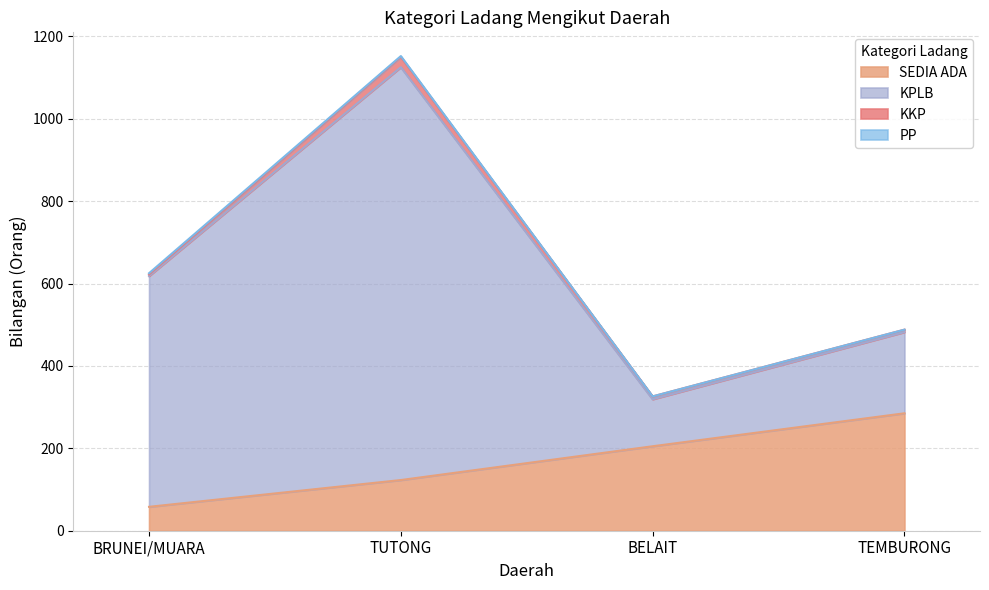

List the series in order of their peak value, highest first.

KPLB, SEDIA ADA, KKP, PP